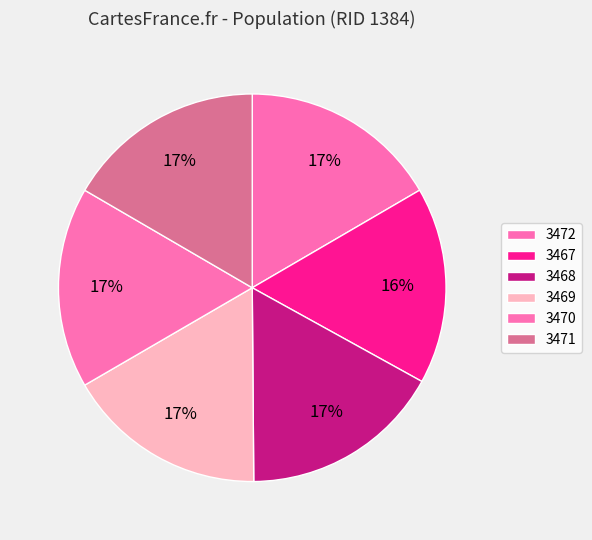

Do 3470 and 3471 together represent more than half of the pie?

No